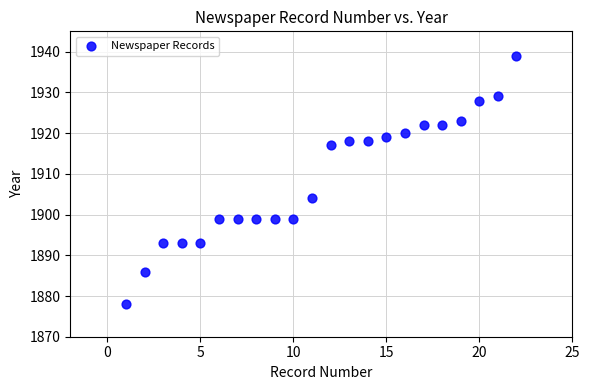

What is the range of X values (max minus min)?

21